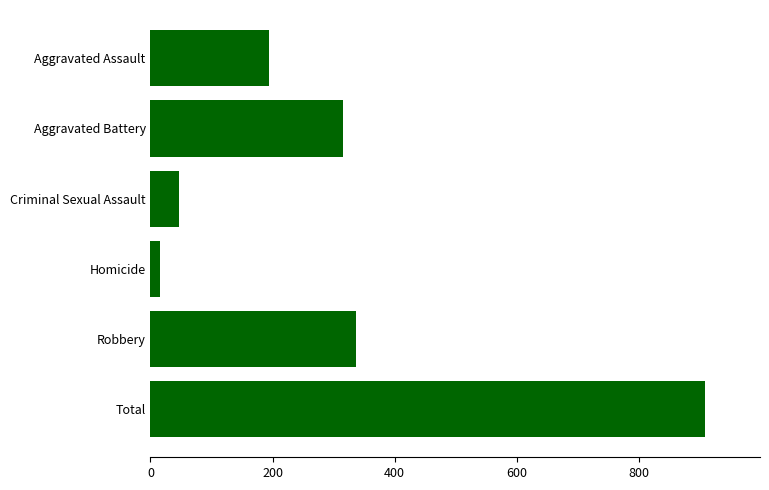

What is the label of the 5th bar from the bottom?

Aggravated Battery